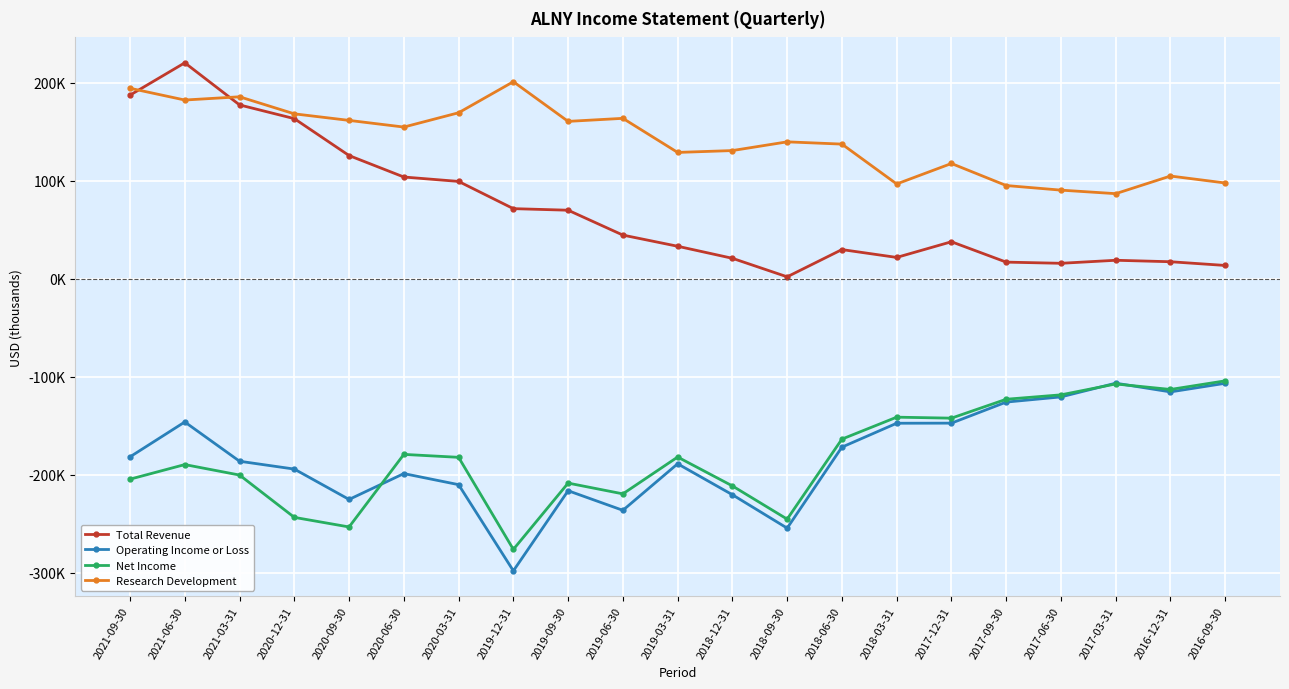

Does the chart have visible grid lines?

Yes